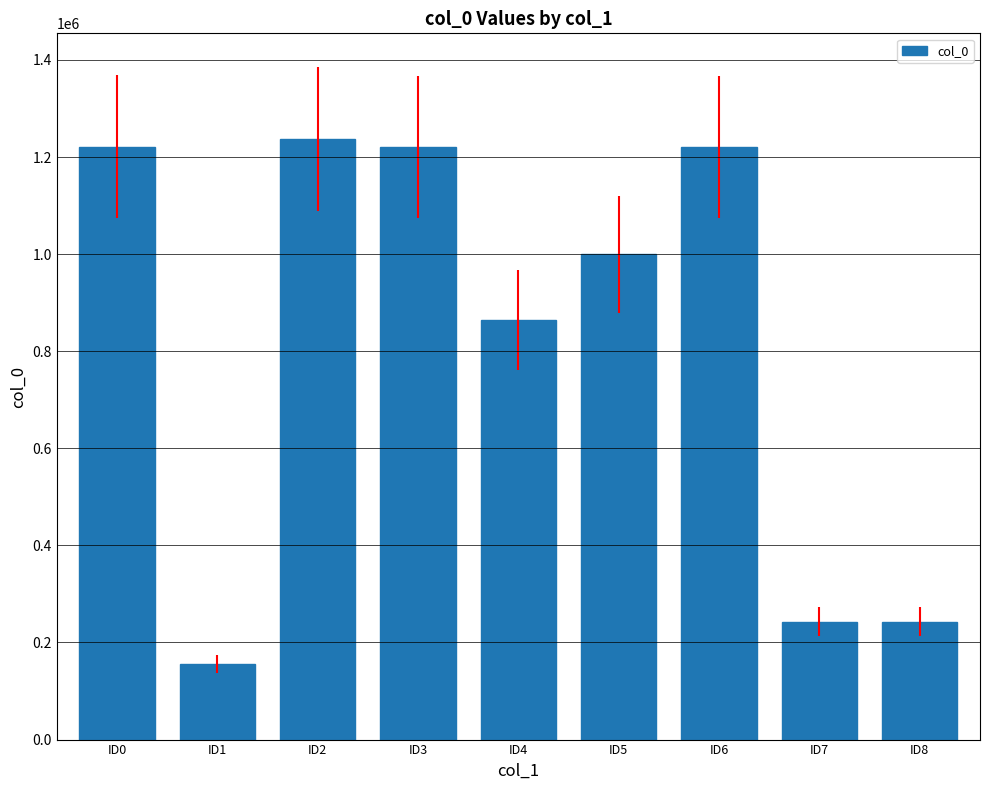

Are the bars horizontal?

No